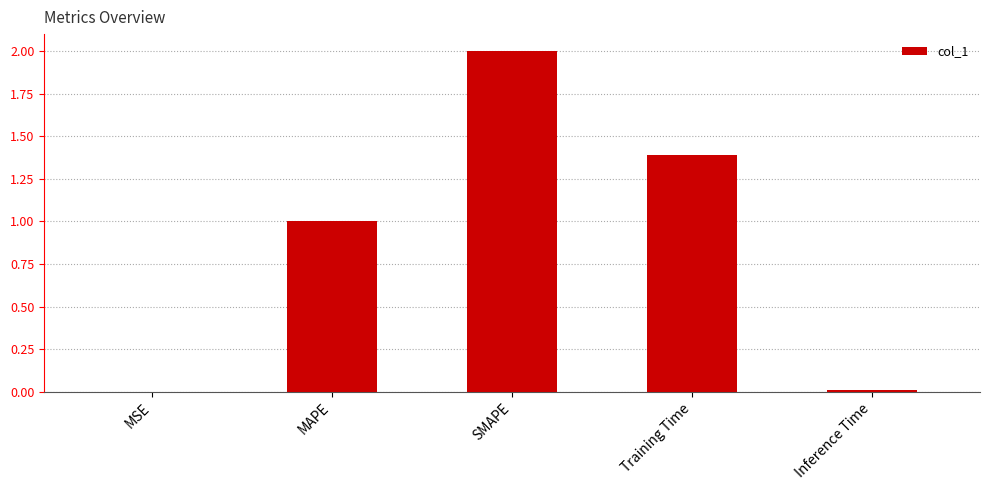

What is the change in value from MSE to Training Time?

+1.4